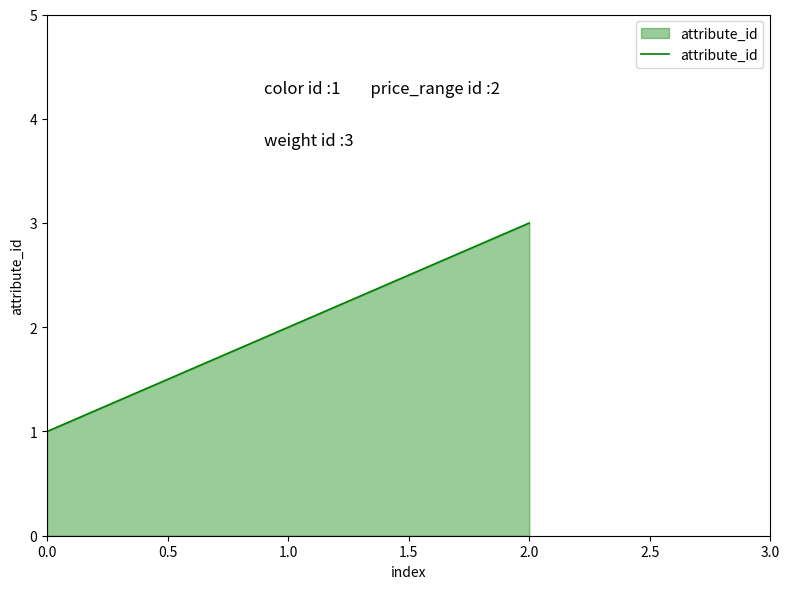

Does the chart display data point markers on the line(s)?

No